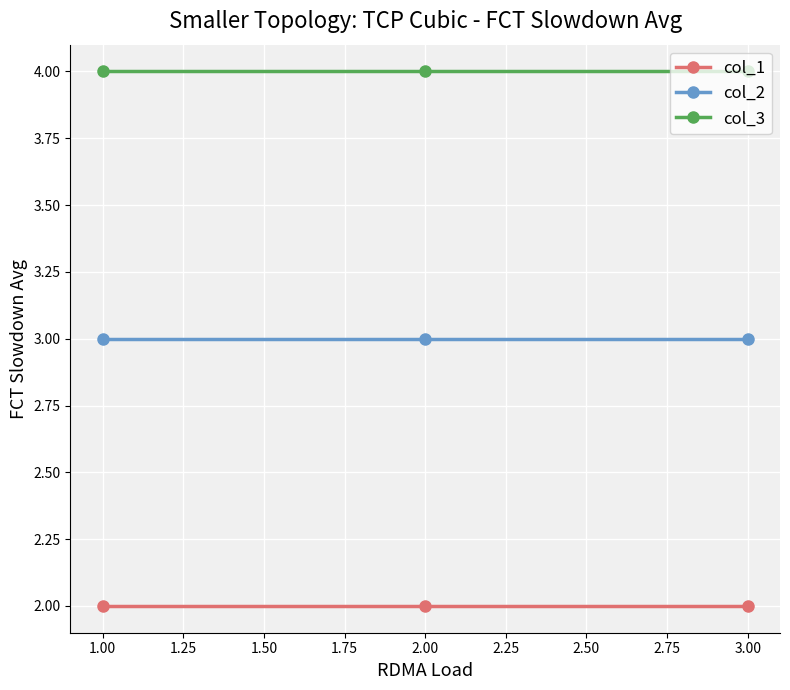

Rank the series by their maximum value, from lowest to highest.

col_1, col_2, col_3